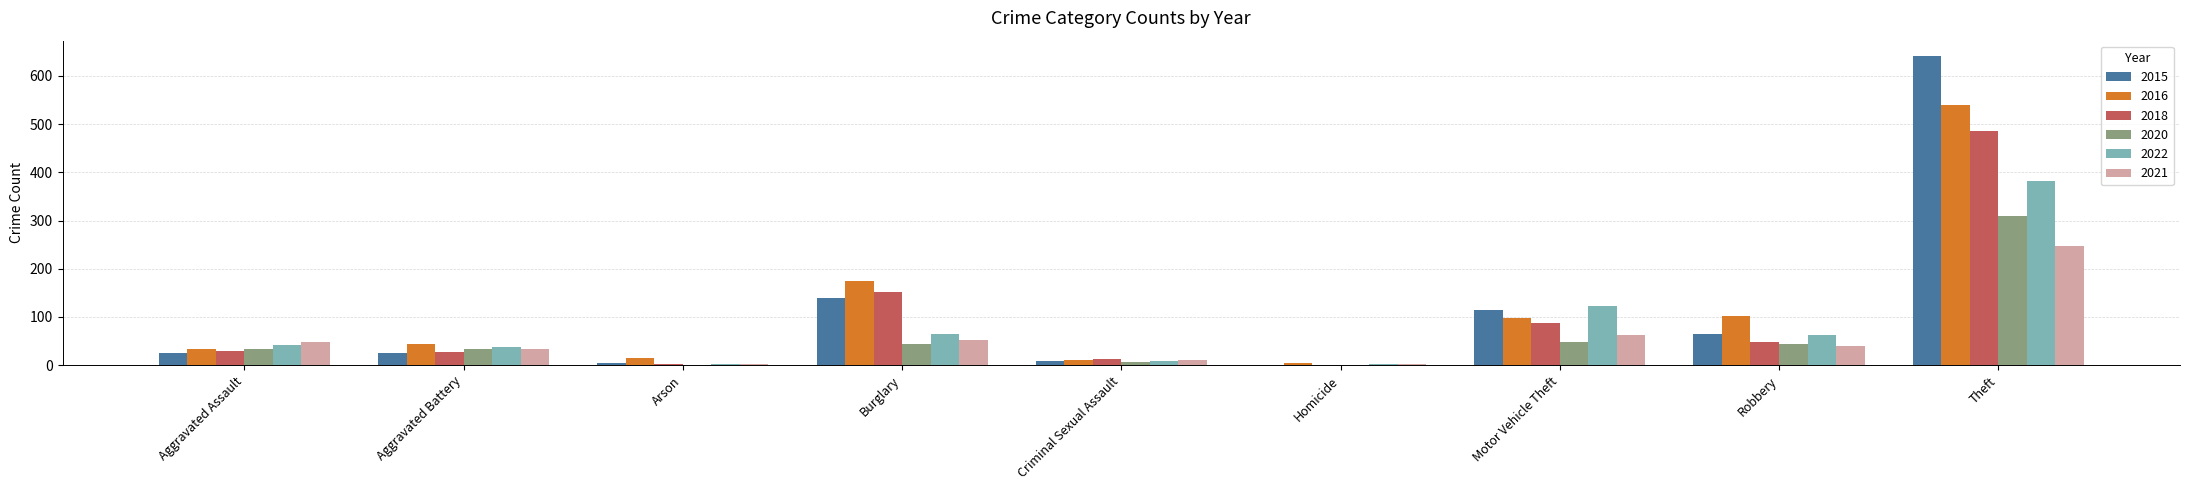

What is the maximum value shown in the chart?

641